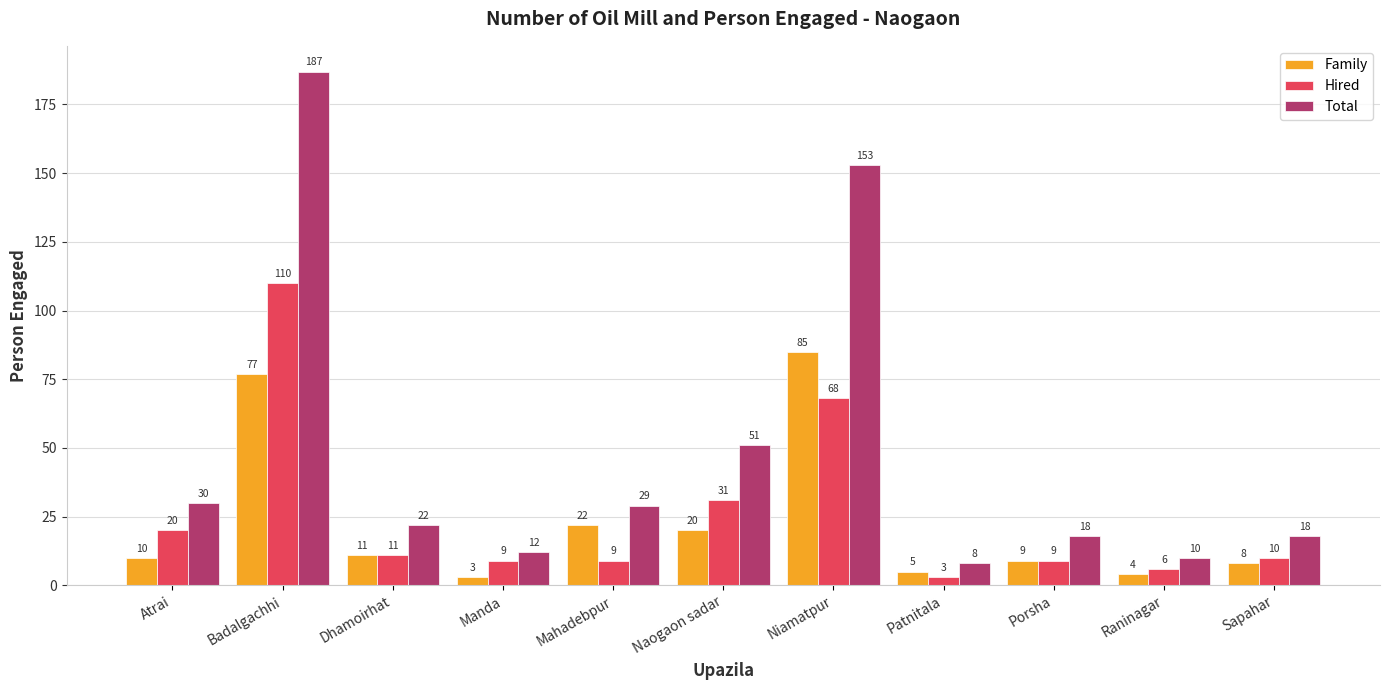

Where does the Hired series first go above 10?

Atrai